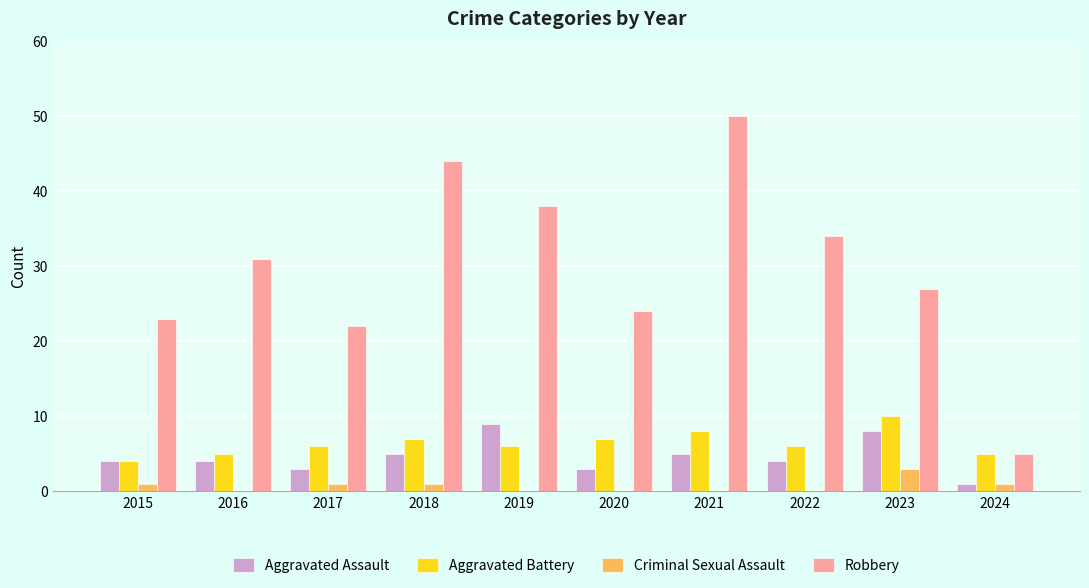

What is the approximate value of Aggravated Assault at 2022?

4